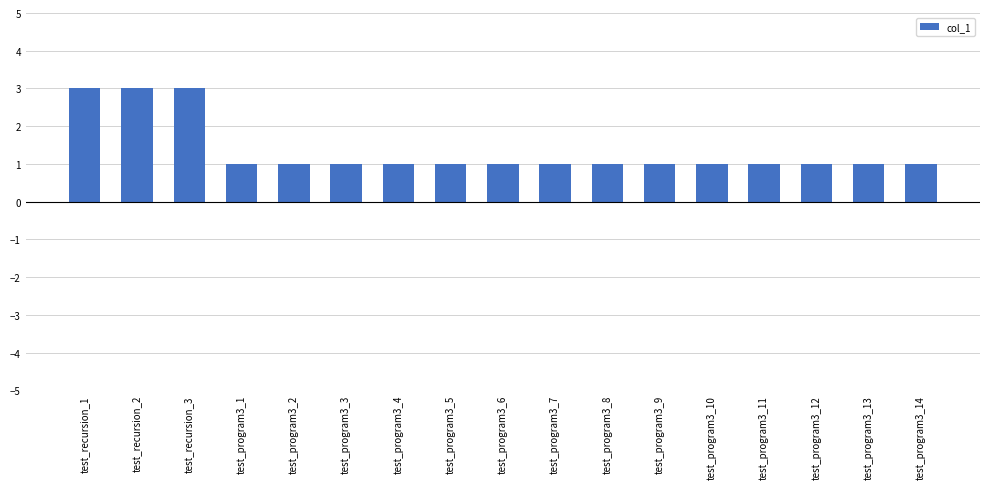

Count the number of categories in the chart.

17